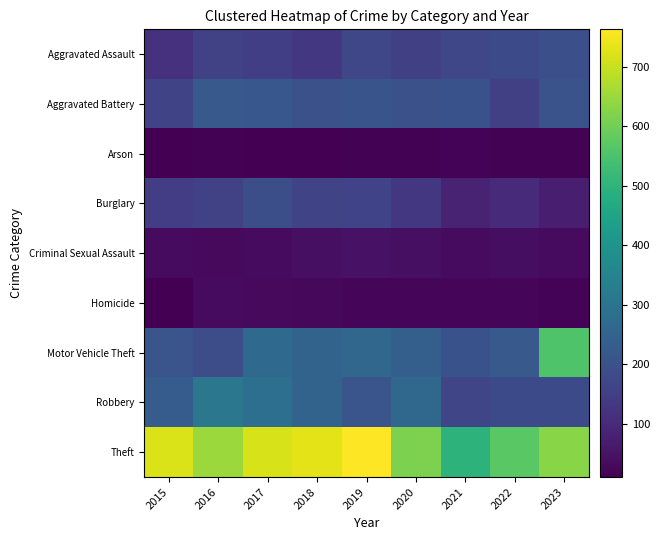

Rank the series at 2019 from highest to lowest value.

Theft, Motor Vehicle Theft, Robbery, Aggravated Battery, Aggravated Assault, Burglary, Criminal Sexual Assault, Homicide, Arson